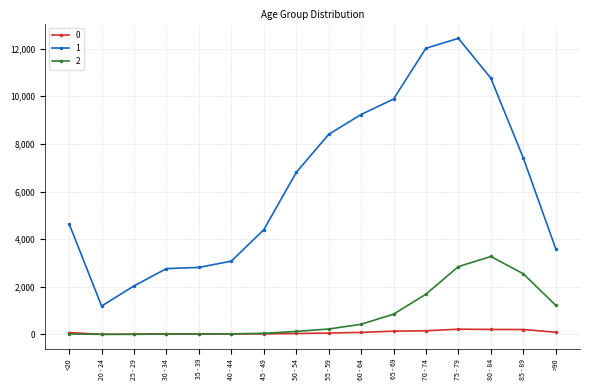

Where is the first local minimum for 1?

20 - 24